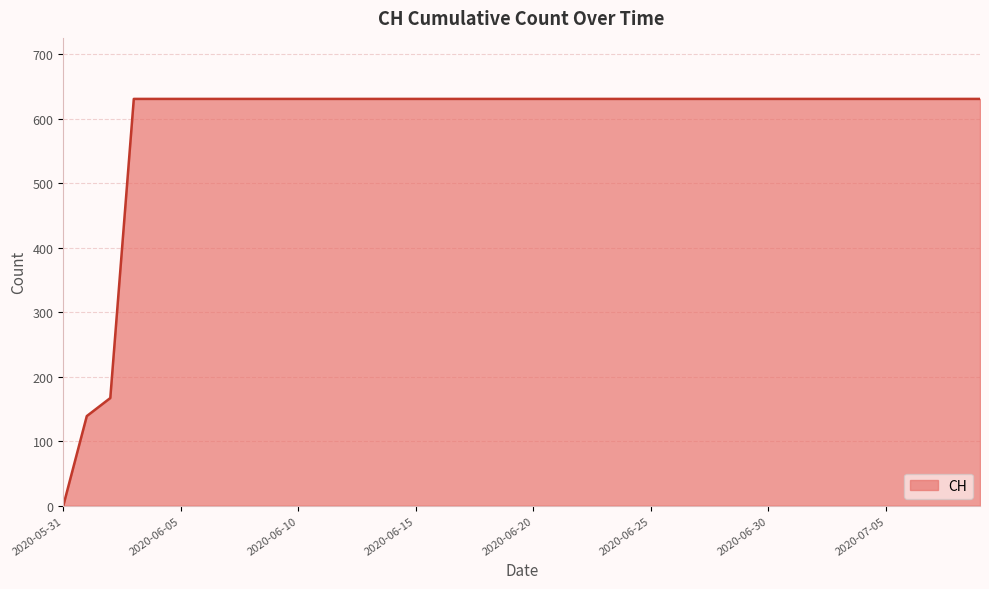

What is the maximum value shown in the chart?

631